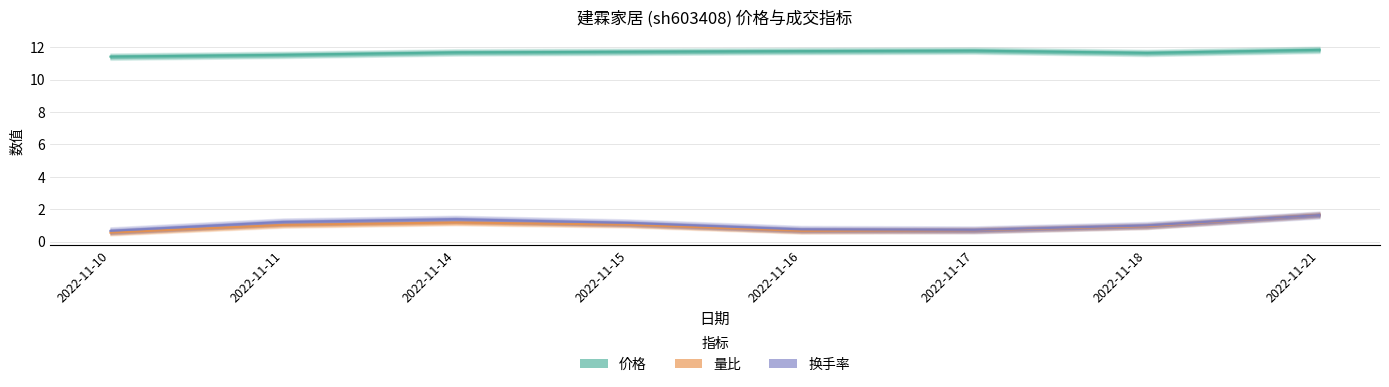

At which category does 量比 reach its first local valley?

2022-11-16